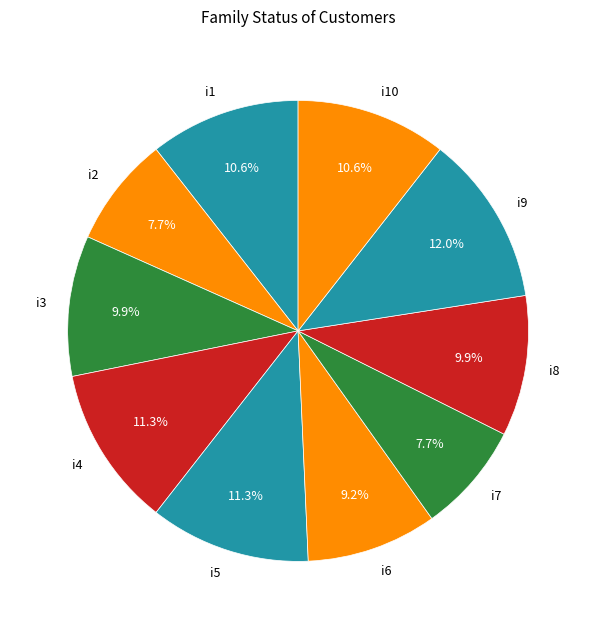

What percentage is the i6 slice, to the nearest percent?

9%